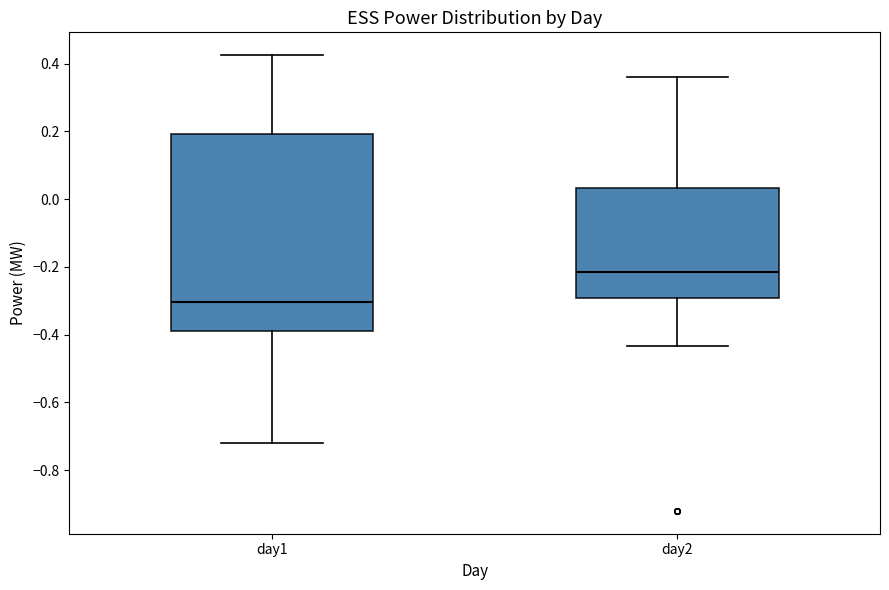

Which box is the tallest, from its lower edge to its upper edge?

day1